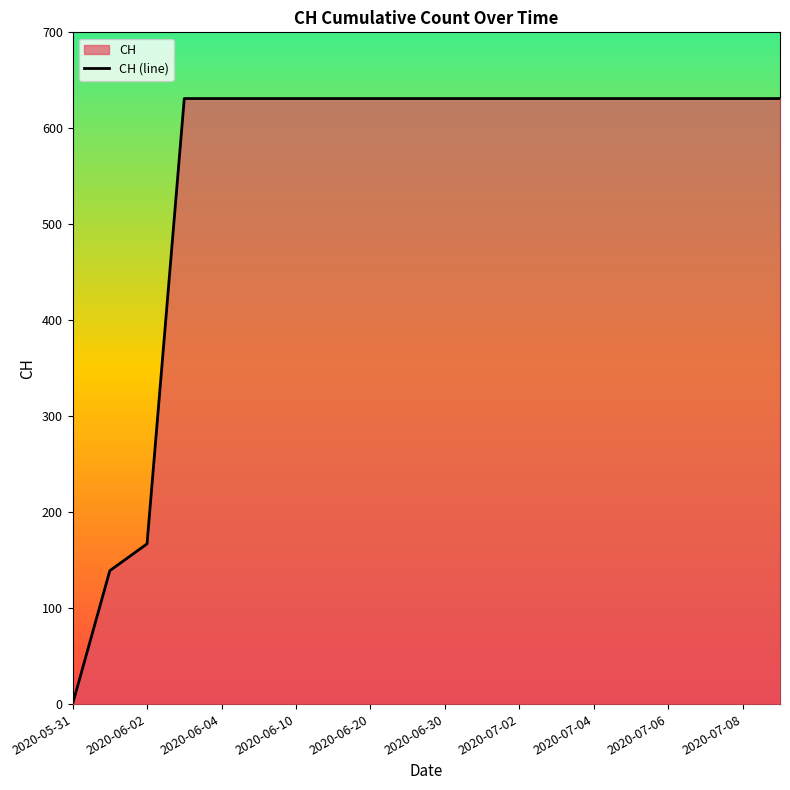

What is the average value?

552